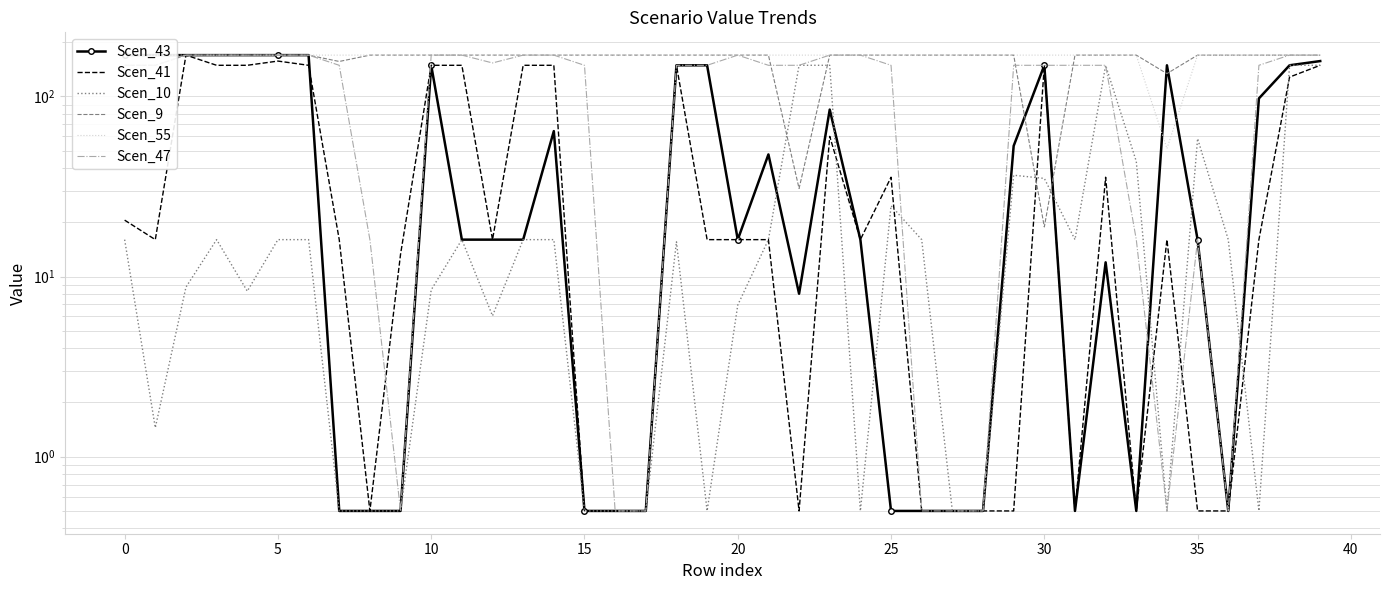

Which category has the highest value in the Scen_9 series?

5